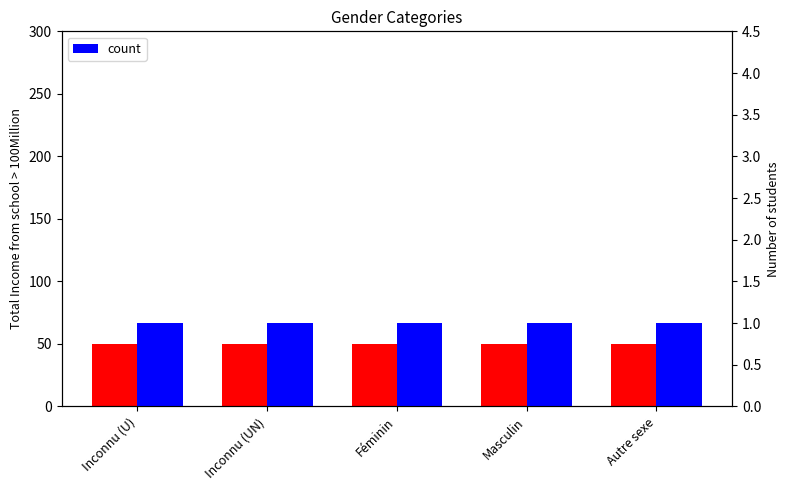

What is the sum of the Level (scaled) values at Inconnu (U) and Masculin?

100